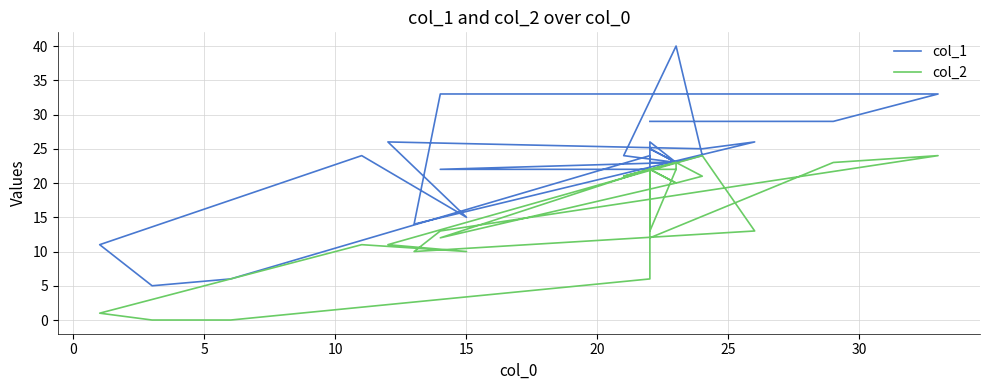

Reading left to right, what are all the values shown in this chart?

col_1: 29	29	33	33	14	26	25	26	15	24	11	5	6	24	22	22	23	26	23	23	25	23	24	40	24	23	23	23	23	23
col_2: 12	23	24	13	10	13	24	11	10	11	1	0	0	6	22	12	20	22	13	22	22	20	21	23	21	23	22	22	22	22